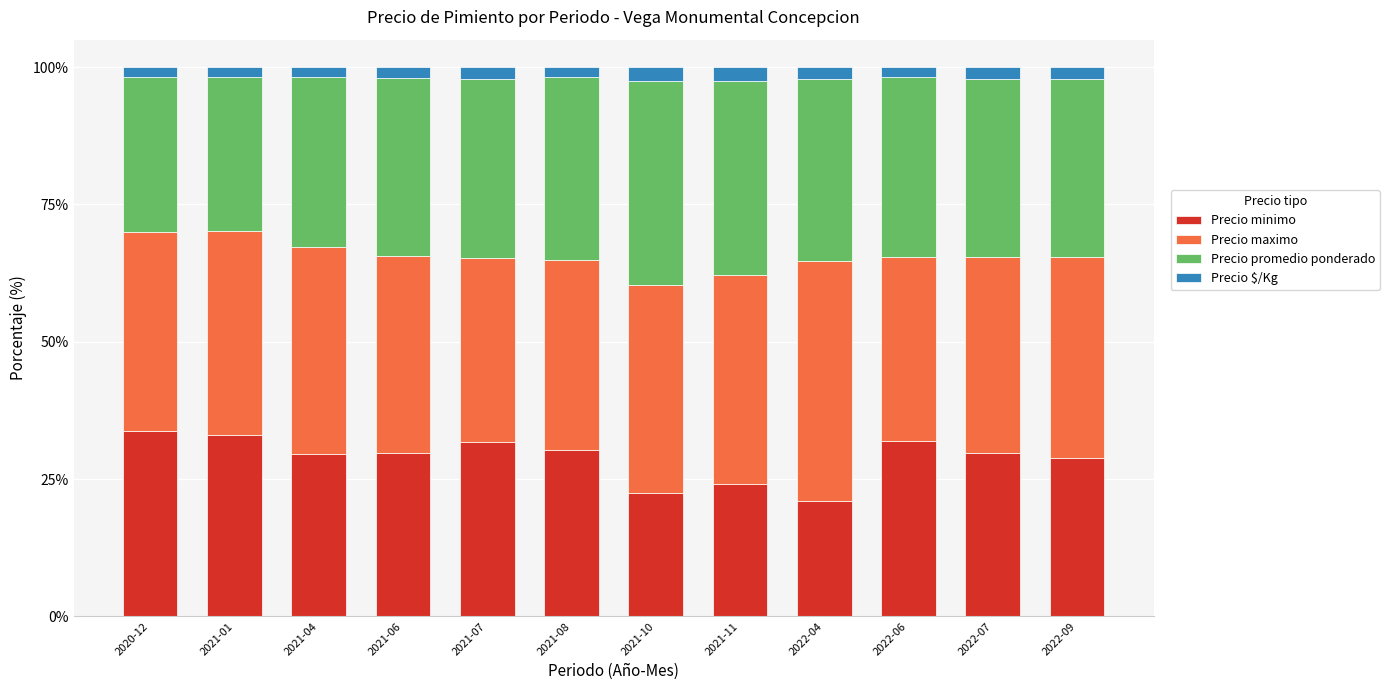

At which label does Precio minimo reach its minimum?

2022-04